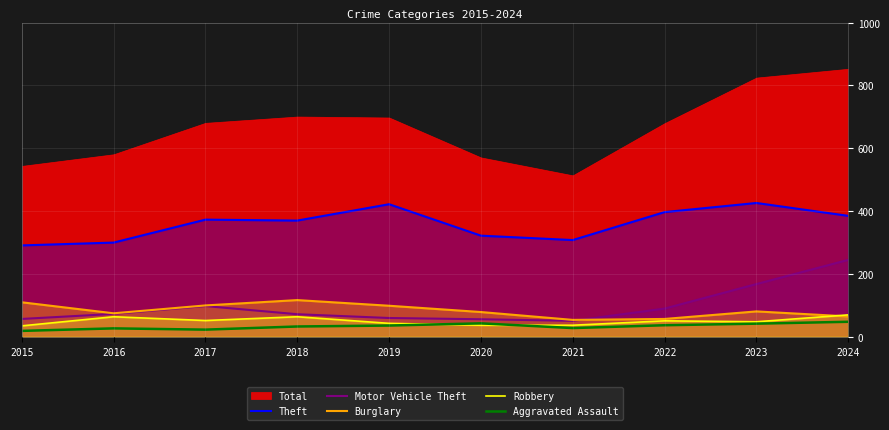

True or false: Robbery and Theft intersect in this chart.

False